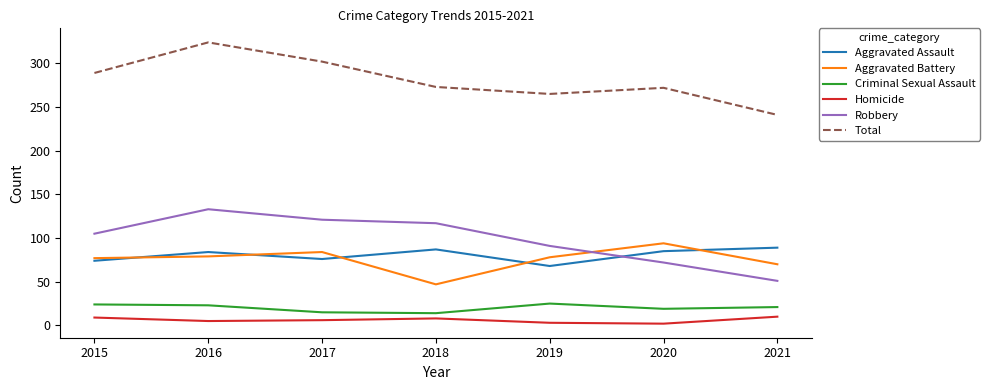

Is it true that Aggravated Assault equals 115 at 2019?

False